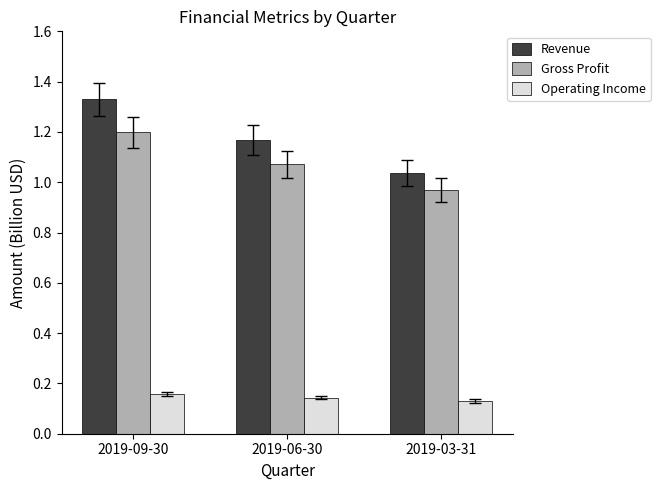

Count the Gross Profit values in the range 0 to 1.

1